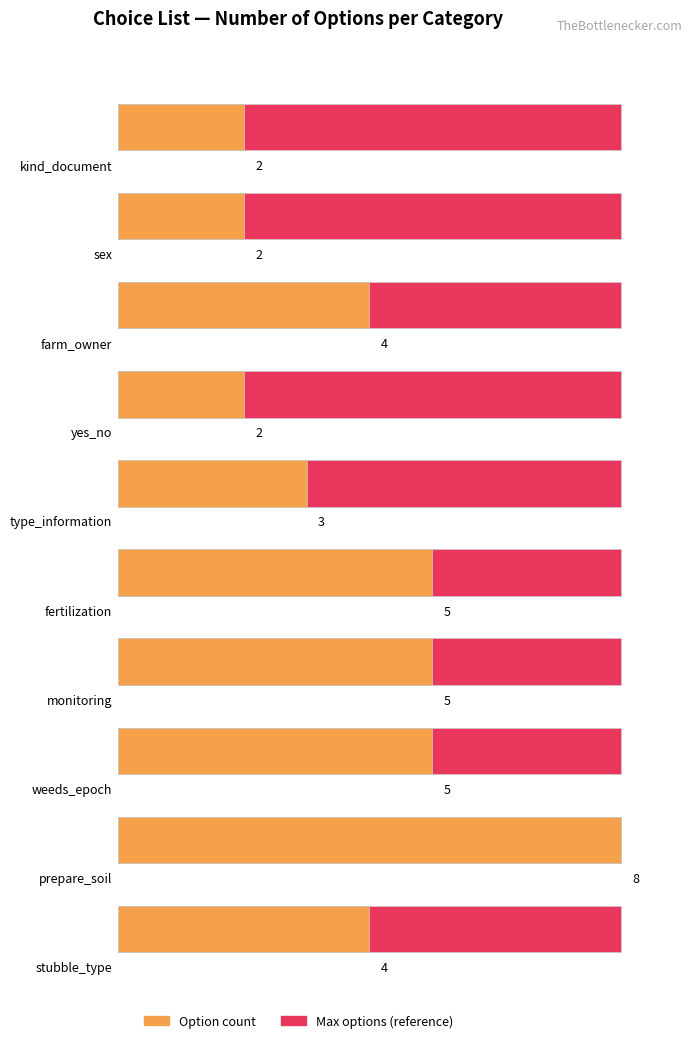

Which category has the lowest value across all series?

choices_kind_document